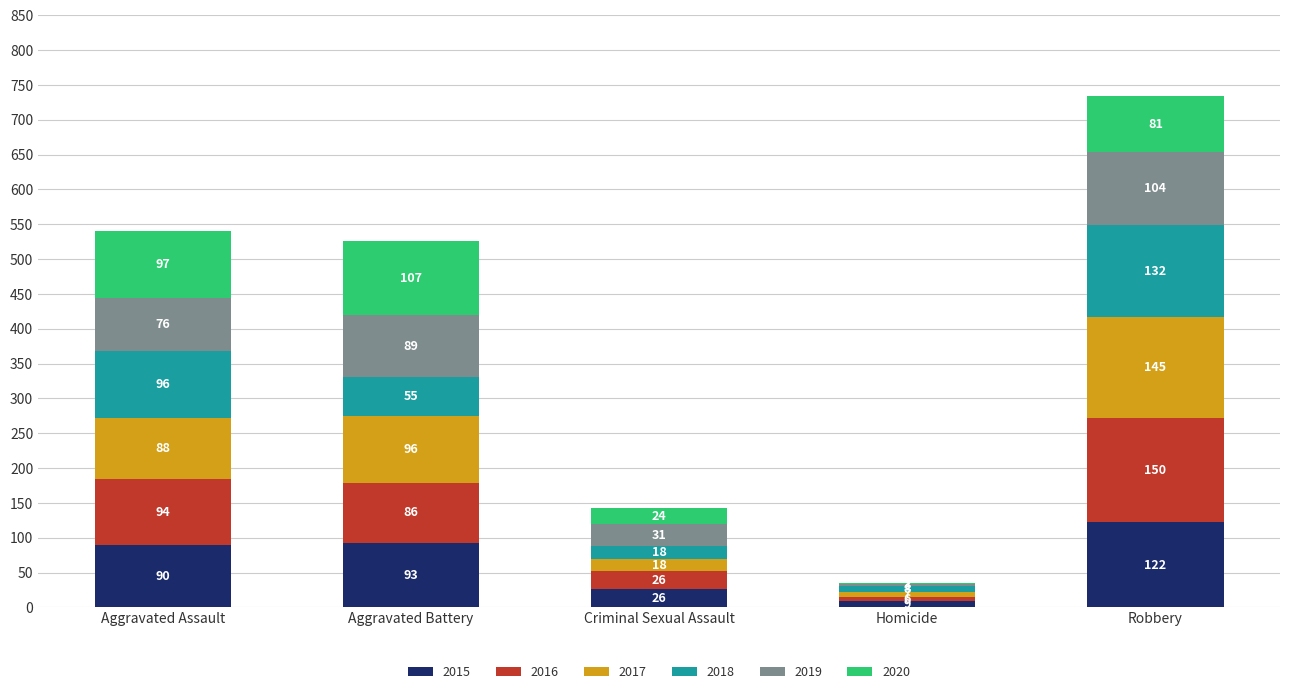

At which label does 2015 reach its peak?

Robbery